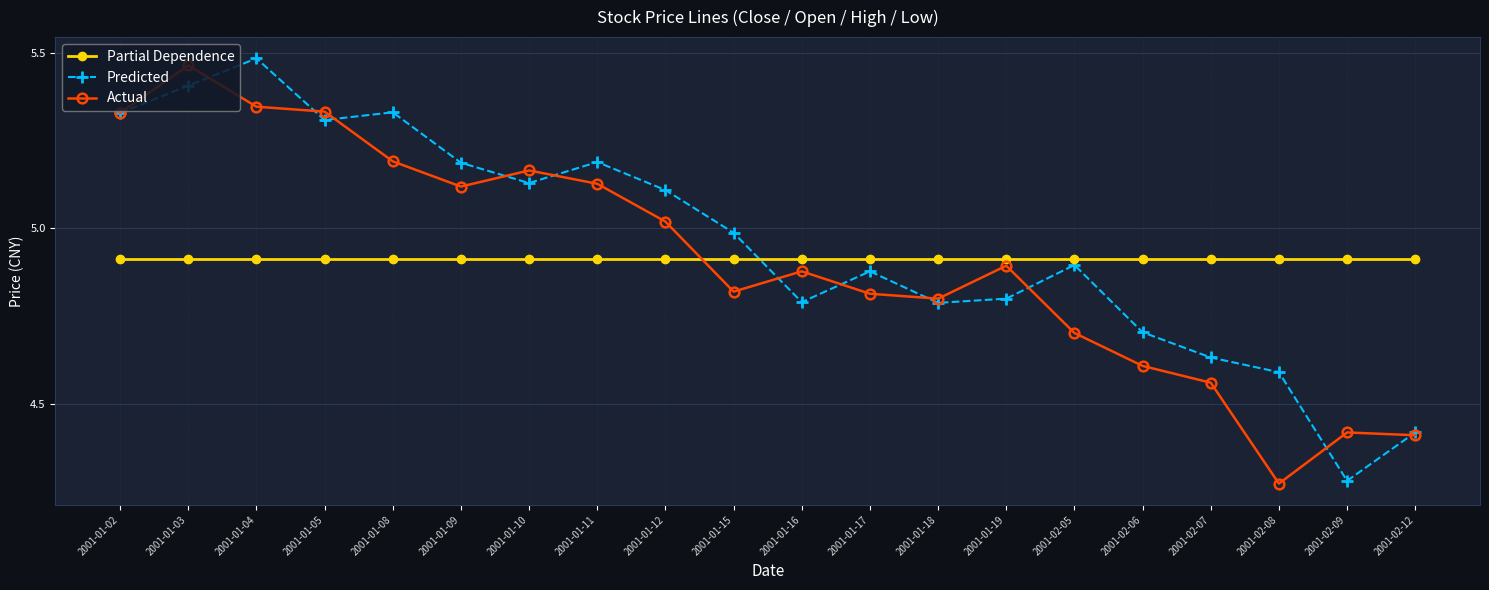

Rank the series at 2001-01-03 from lowest to highest value.

Partial Dependence, Predicted, Actual